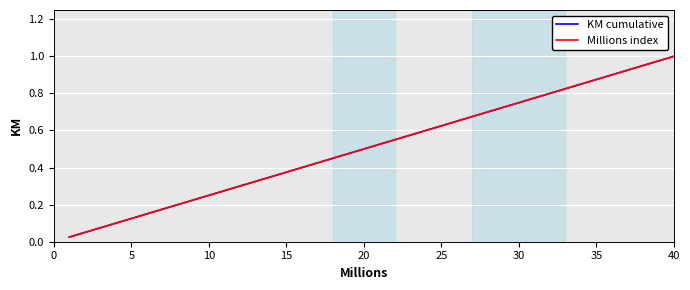

Which series has the largest range (max minus min)?

Millions index